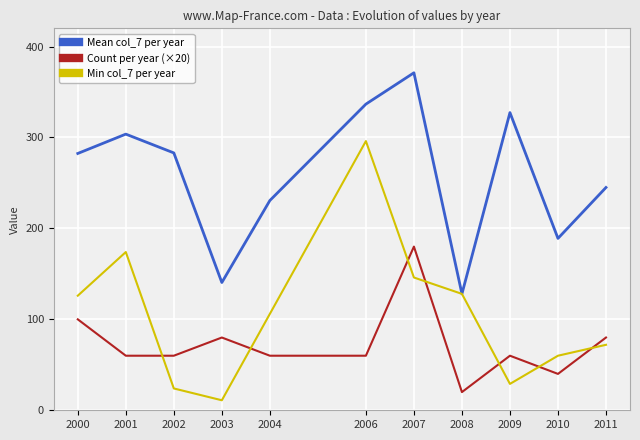

The Mean col_7 per year series shows 117.6 at 2006. True or false?

False